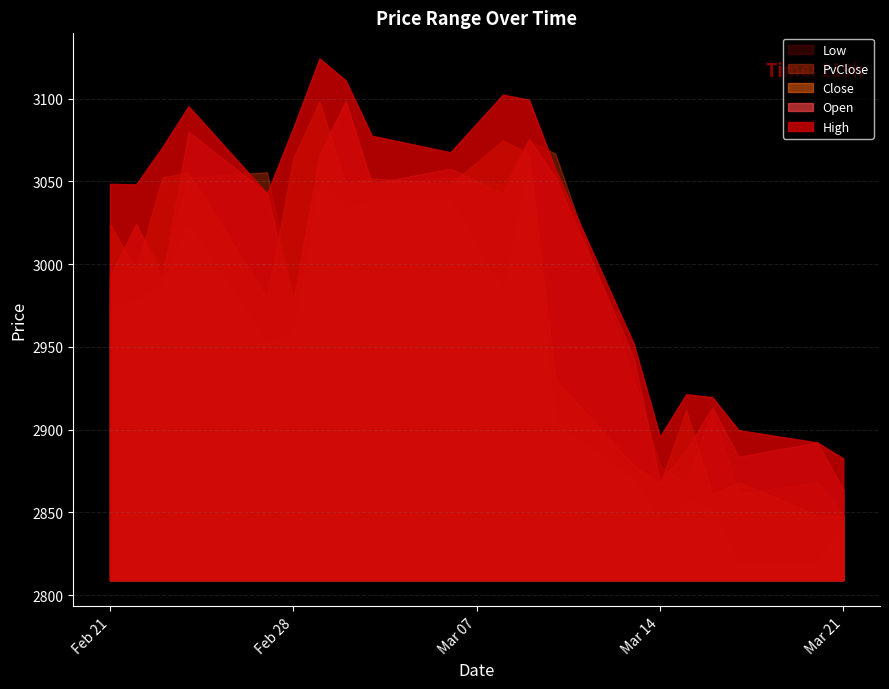

What is the sum of all PvClose values?

59710.3